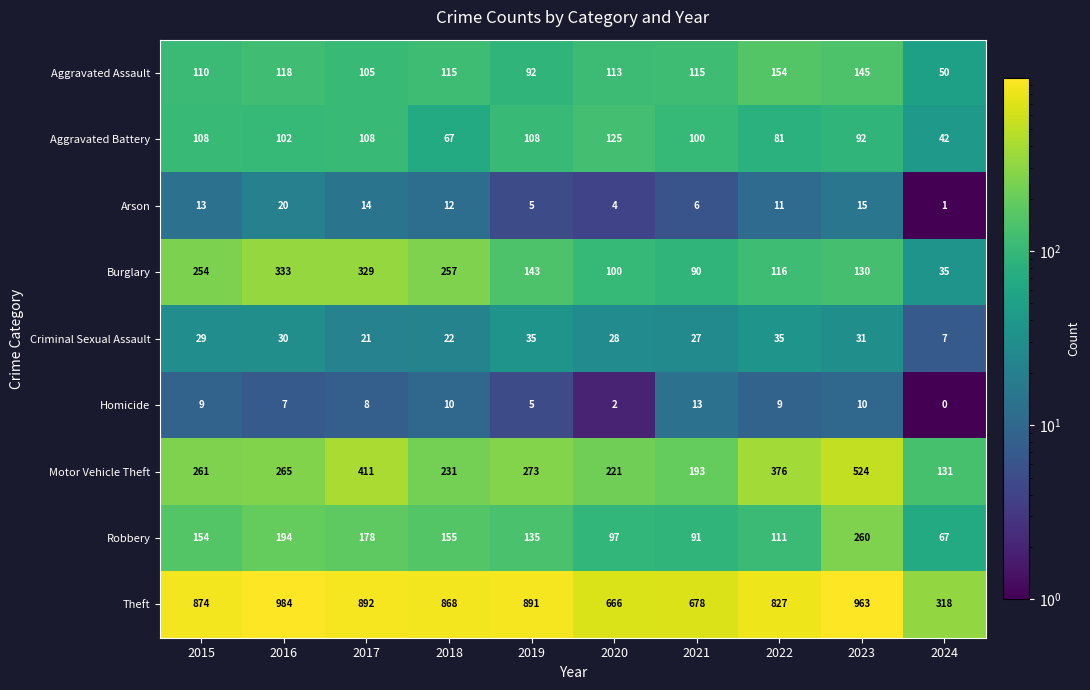

What is the difference between the maximum and minimum values in the Homicide series?

13